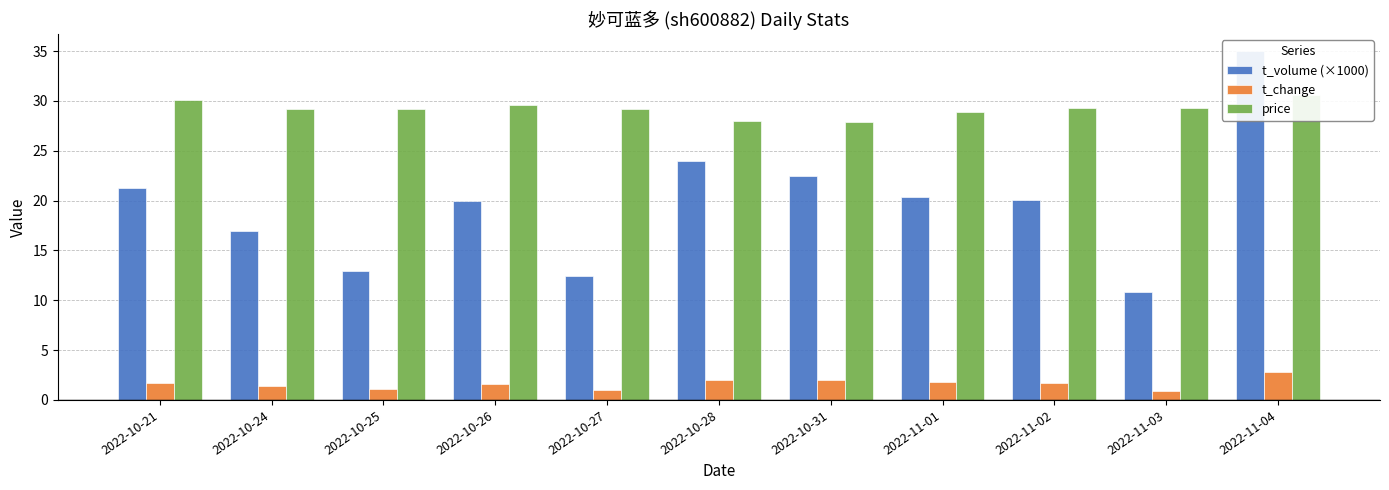

Reading right to left, transcribe all the data shown in this chart.

t_volume (×1000): 35.0	10.8	20.1	20.3	22.5	23.9	12.5	19.9	13.0	16.9	21.2
t_change: 2.8	0.9	1.7	1.8	2.0	2.0	1.0	1.6	1.1	1.4	1.7
price: 30.6	29.3	29.3	28.9	27.8	28.0	29.2	29.6	29.2	29.2	30.1